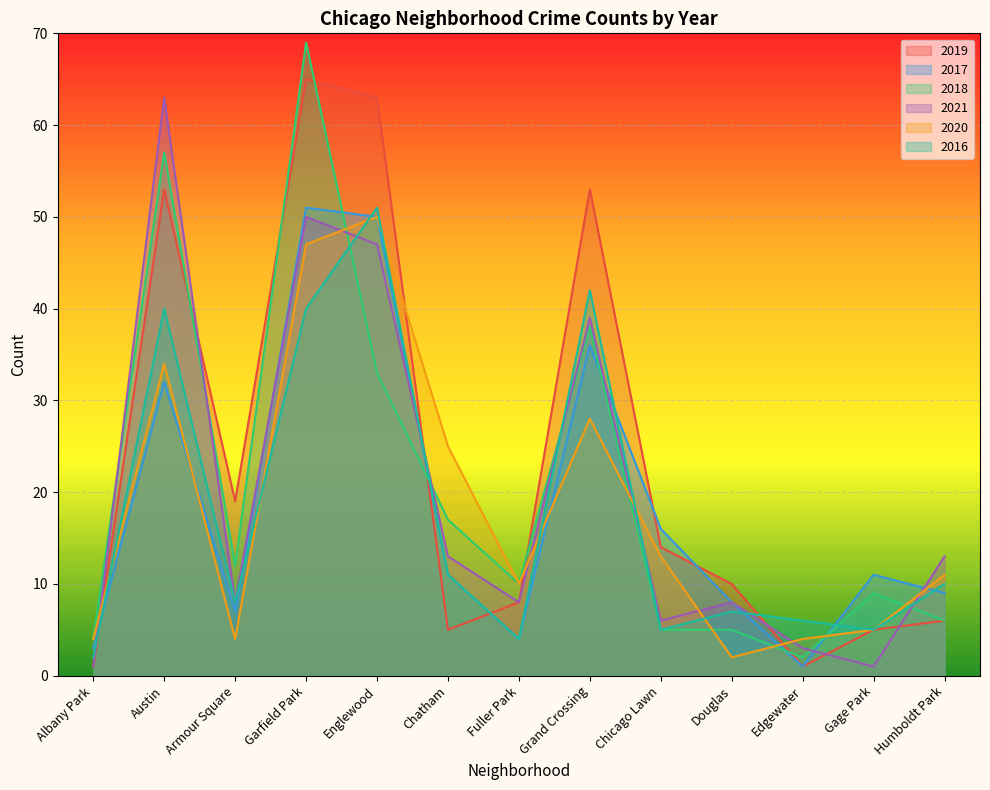

Where is 2020 nearest to the value 26?

Chatham